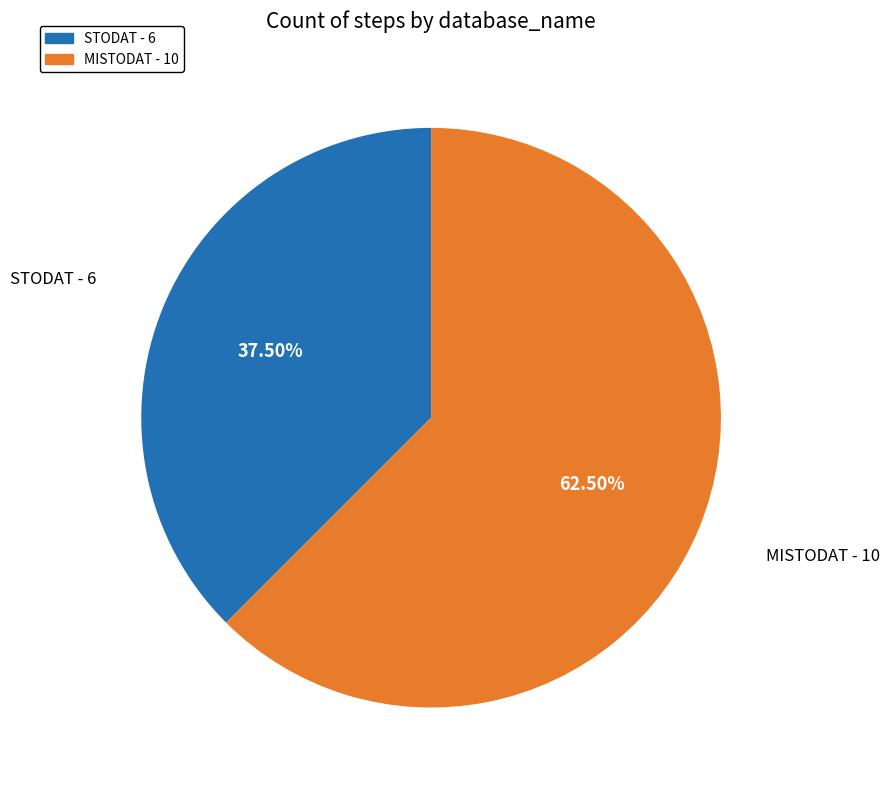

Count the number of slices in the pie.

2